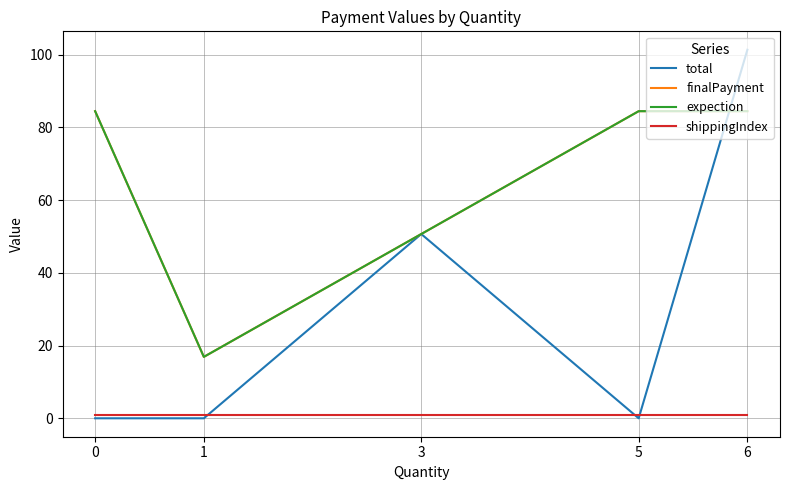

Which series has the largest total across all categories?

finalPayment